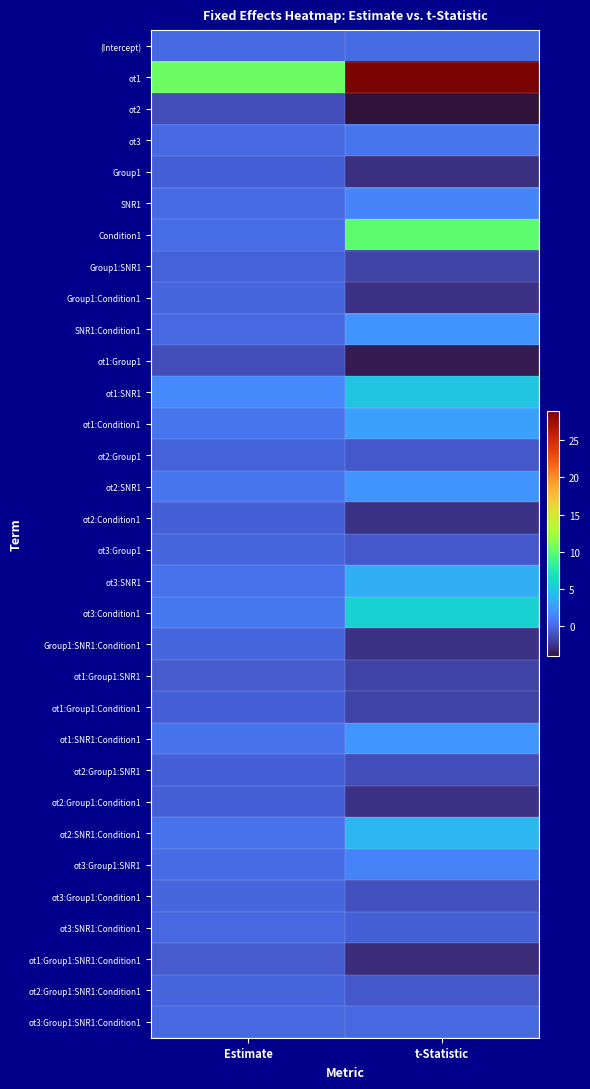

Between Estimate and t-Statistic, which series saw the biggest shift?

ot1